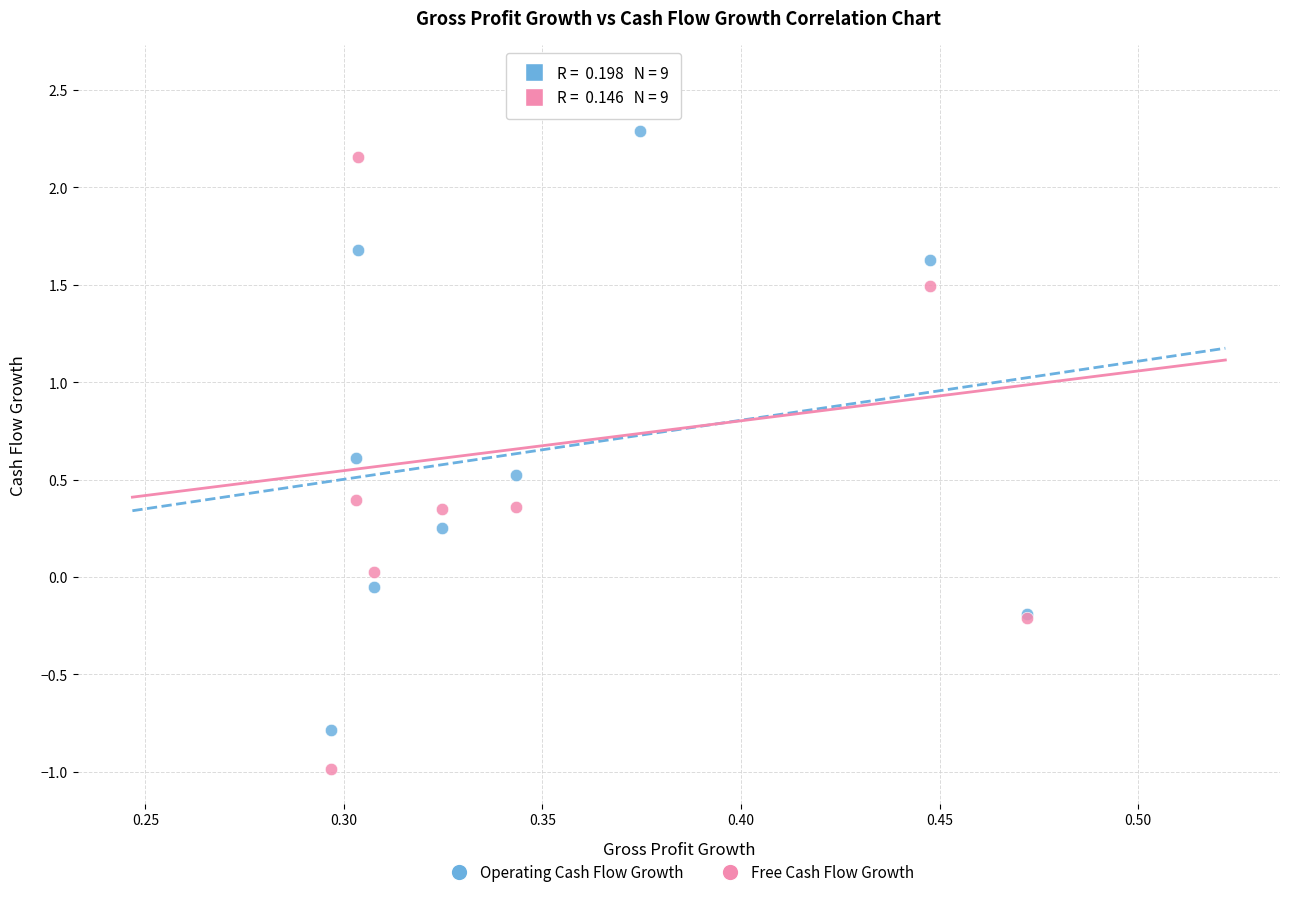

Which series reaches the maximum Y coordinate?

Free Cash Flow Growth